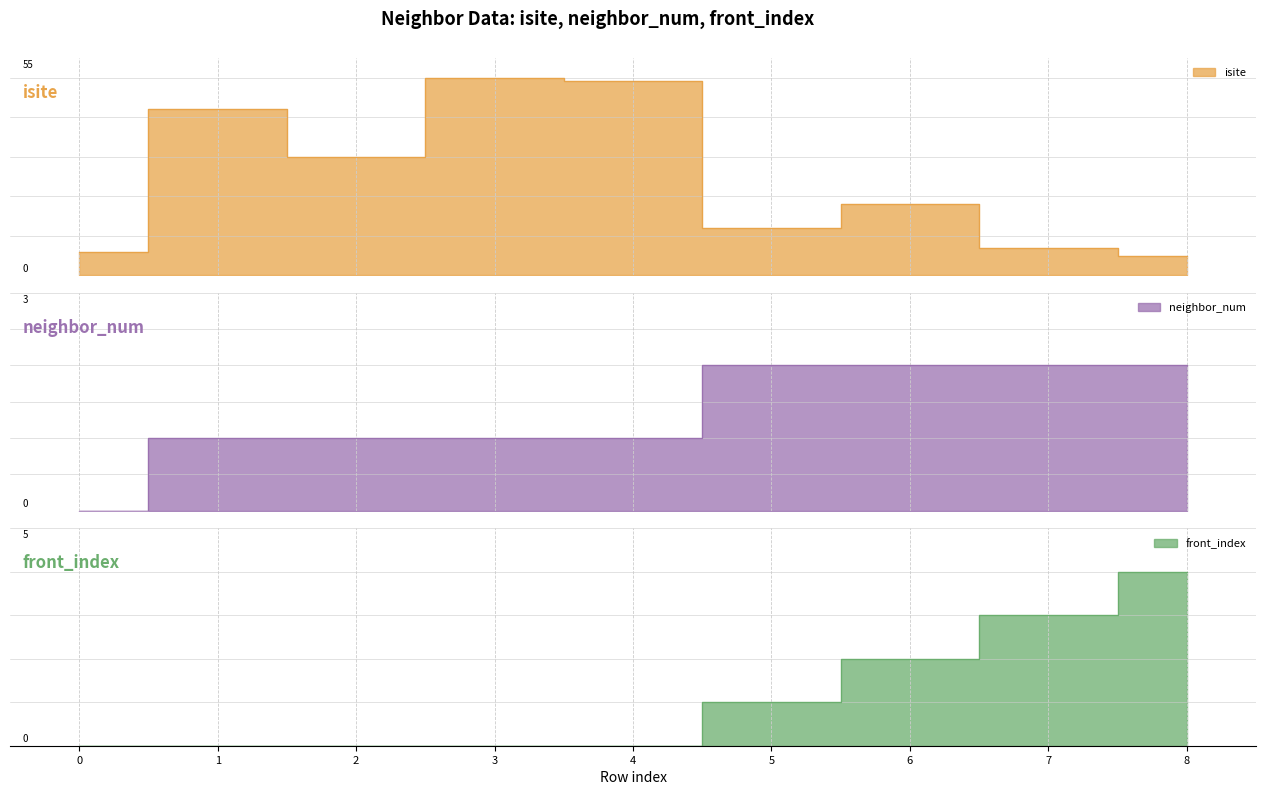

List the series in order of their peak value, highest first.

isite, front_index, neighbor_num